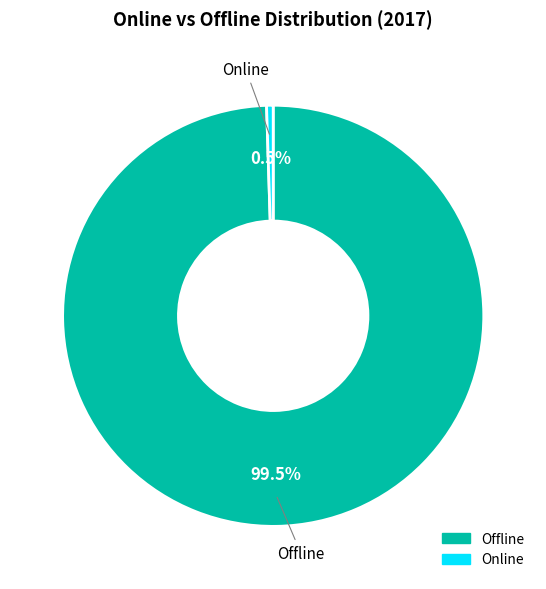

What is the total percentage of Online and Offline?

100.0%